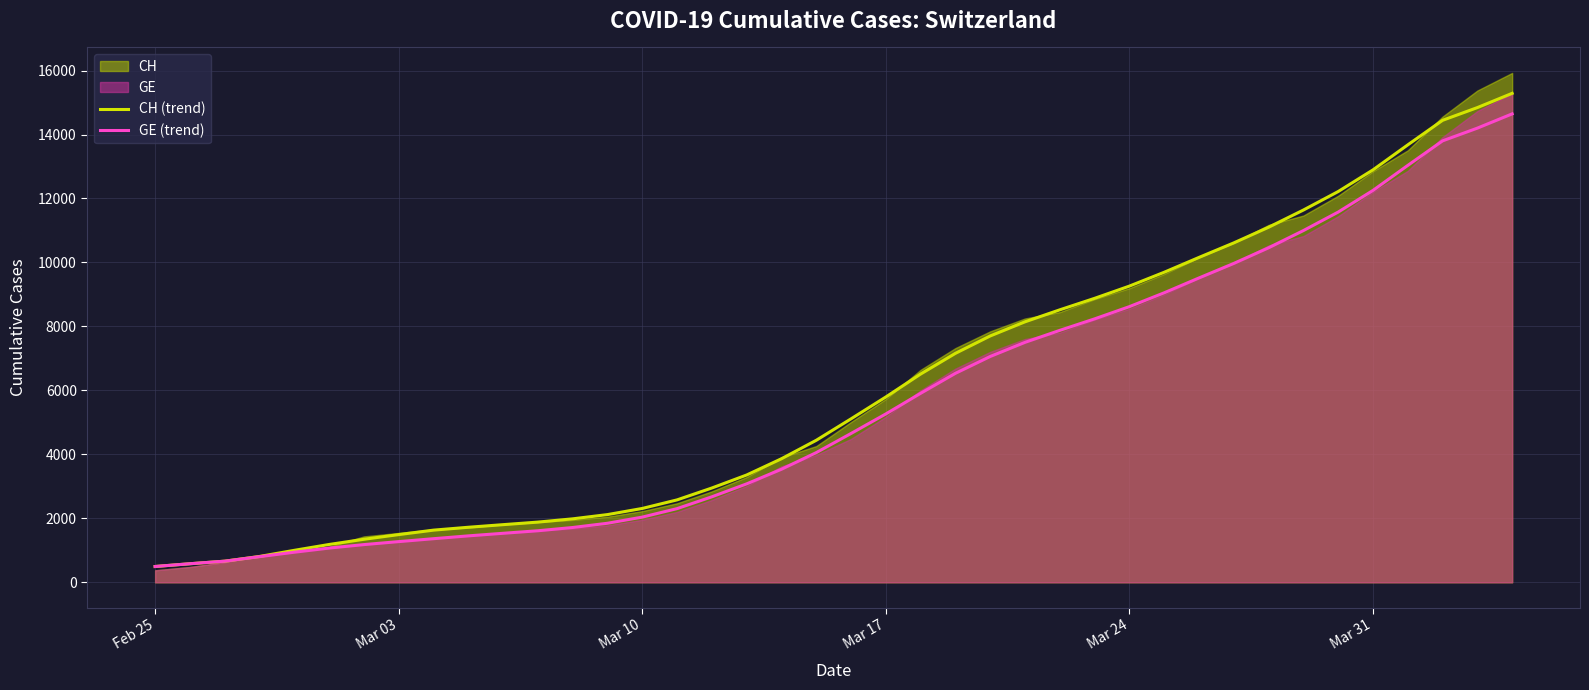

What is the lowest value of the GE (trend) series?

494.7